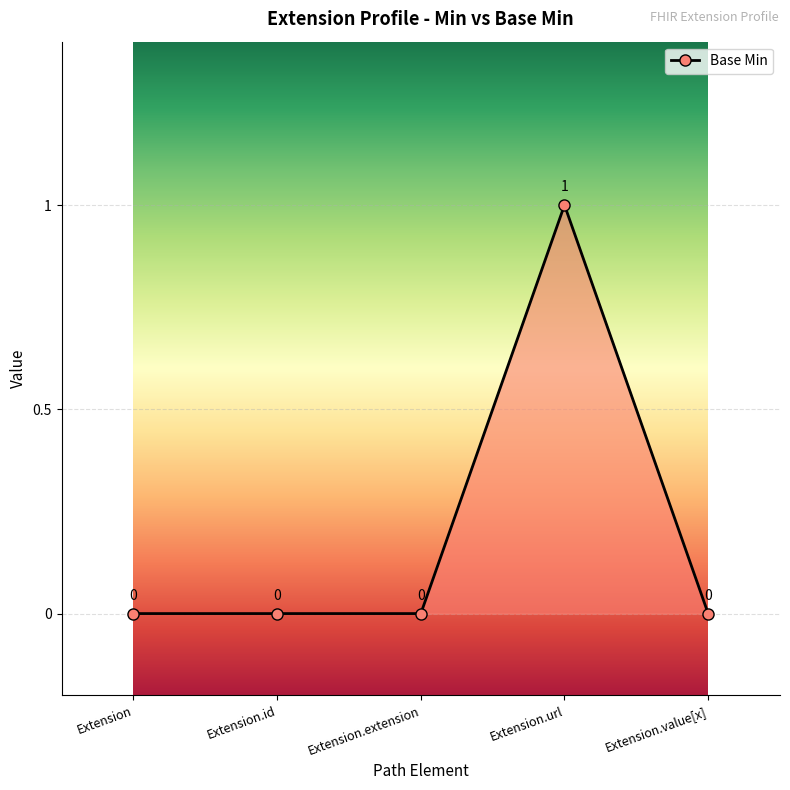

How many positive values are there?

1